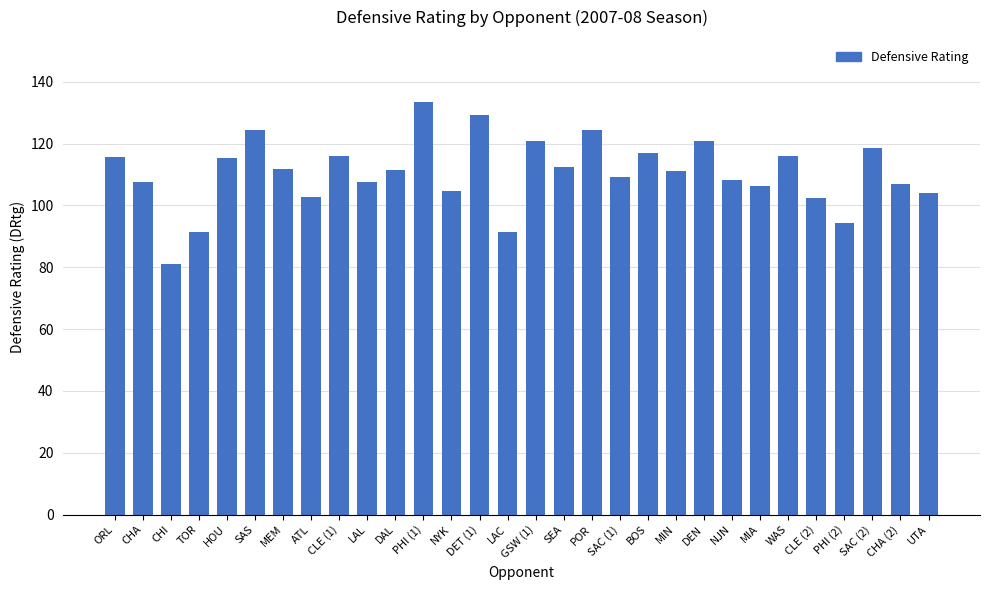

Read the value at DET (1).

129.3